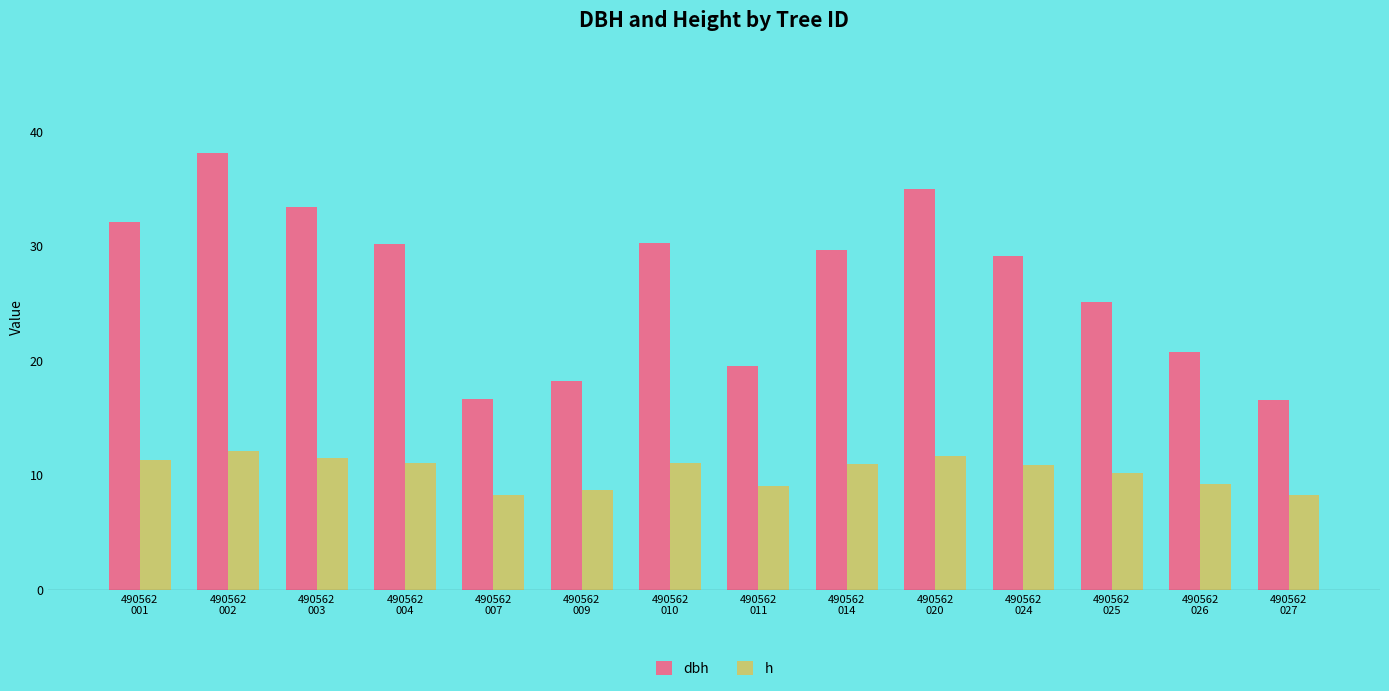

Read the h value at 490562
007.

8.3